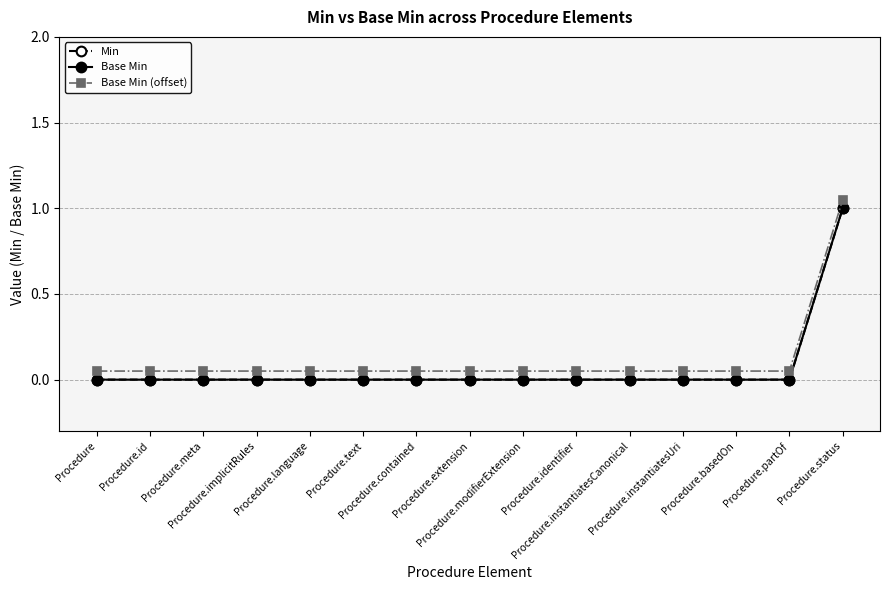

What is the average value of the Base Min (offset) series?

0.1